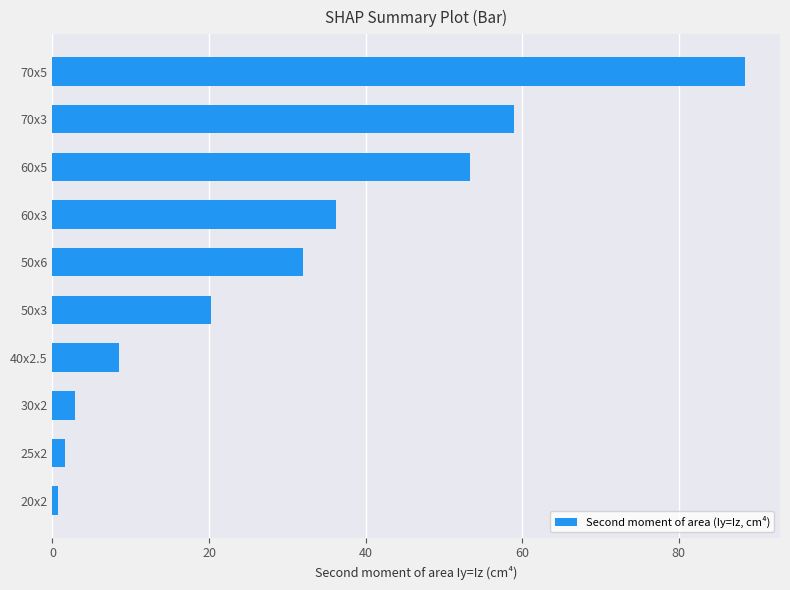

Rank the categories by value from lowest to highest.

20x2, 25x2, 30x2, 40x2.5, 50x3, 50x6, 60x3, 60x5, 70x3, 70x5